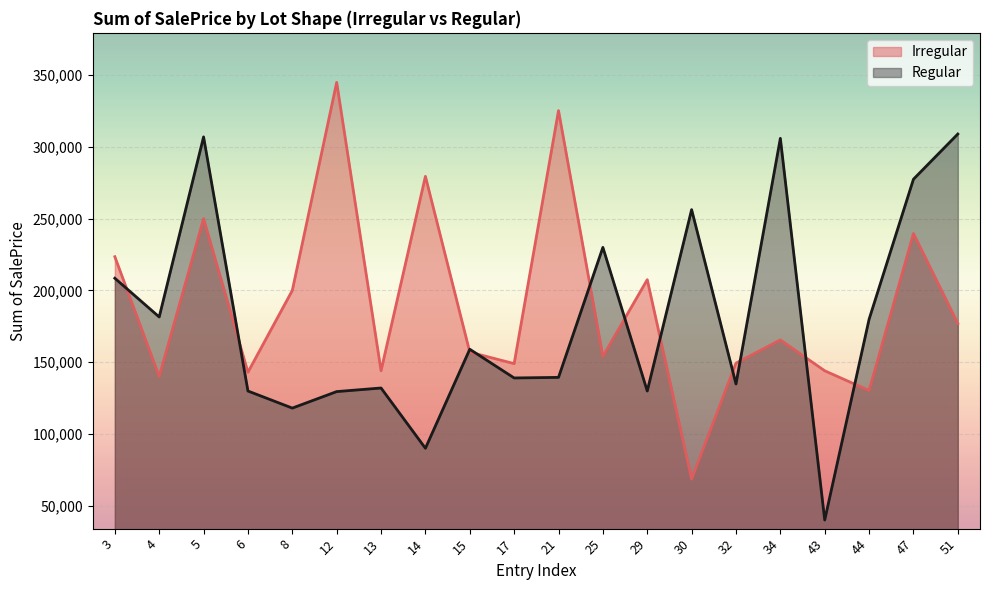

What are all the series names shown in the legend?

Irregular, Regular